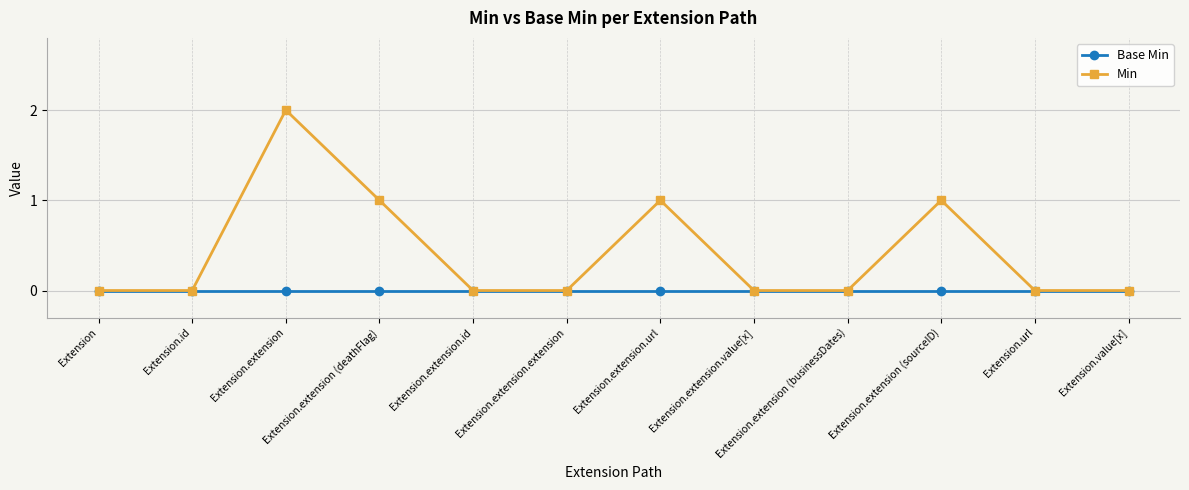

Between Extension.id and Extension.extension (sourceID), which series saw the biggest shift?

Min